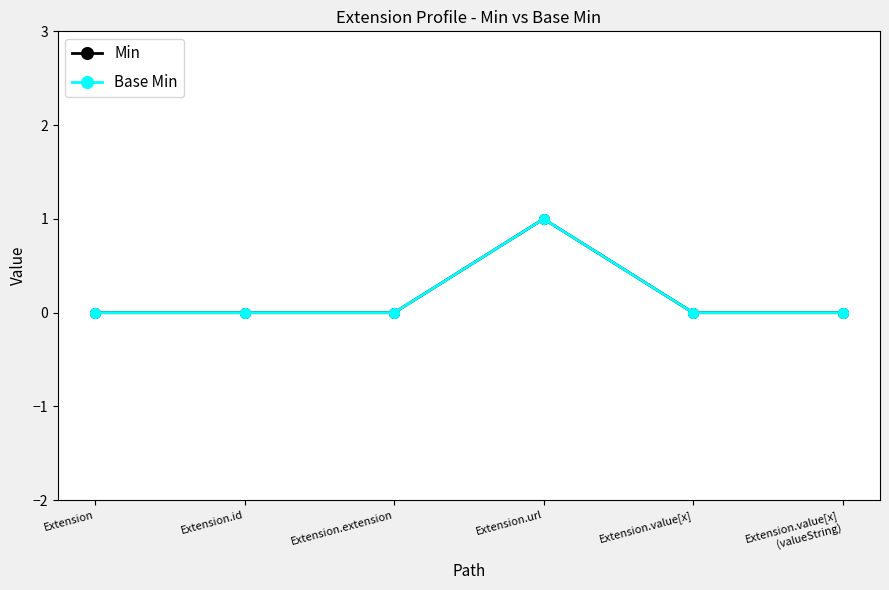

True or false: Base Min and Min cross at least once.

False